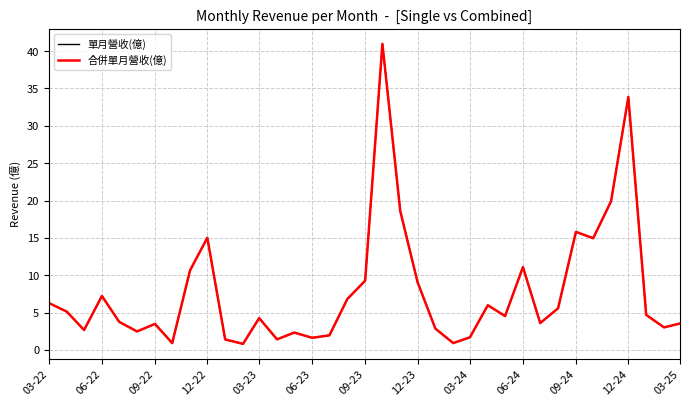

Is this an area chart (filled region under the line)?

No